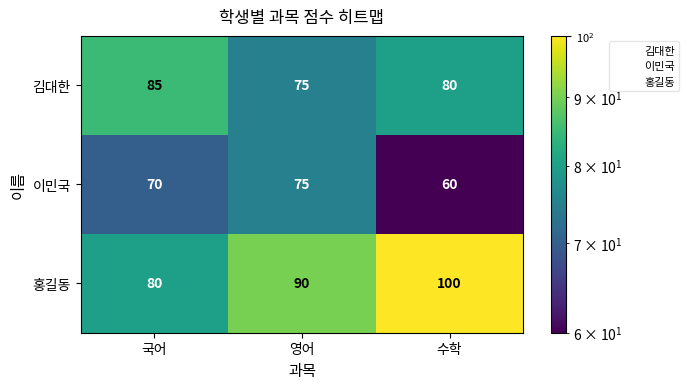

Reading left to right, extract all data points from this chart.

김대한: 85	75	80
이민국: 70	75	60
홍길동: 80	90	100